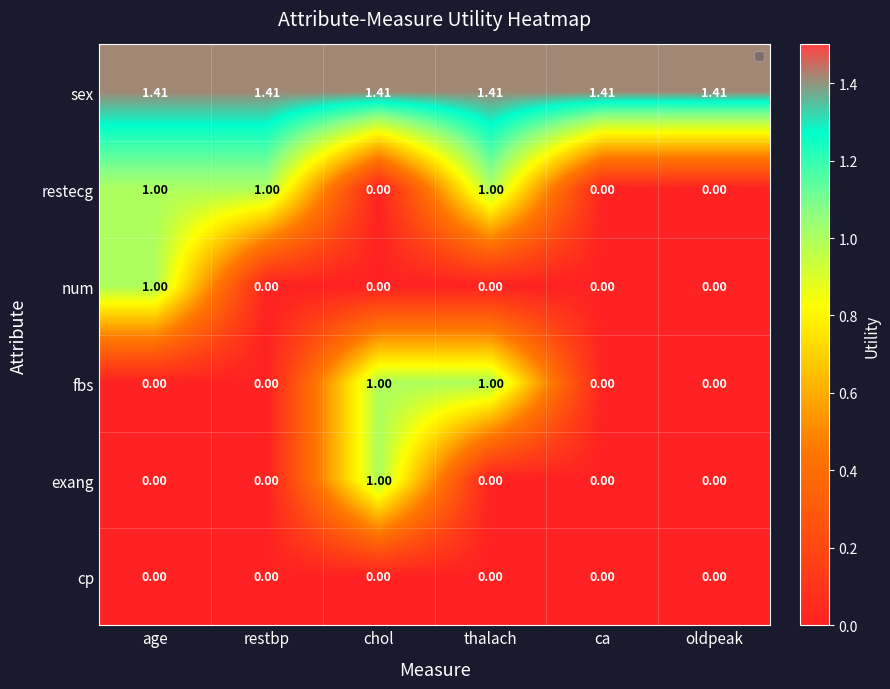

Is the value of fbs at ca greater than the value of restecg at restbp?

No